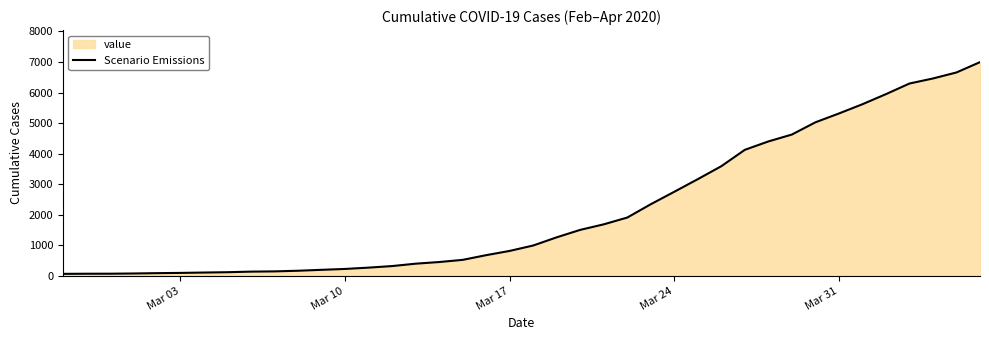

What is the difference between the maximum and minimum values?

6930